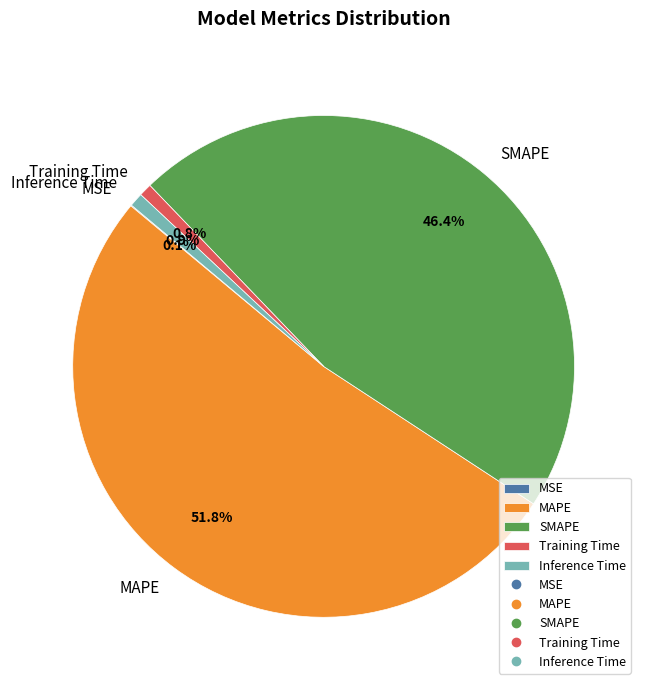

Combined, what portion of the pie is SMAPE and MAPE?

98.2%